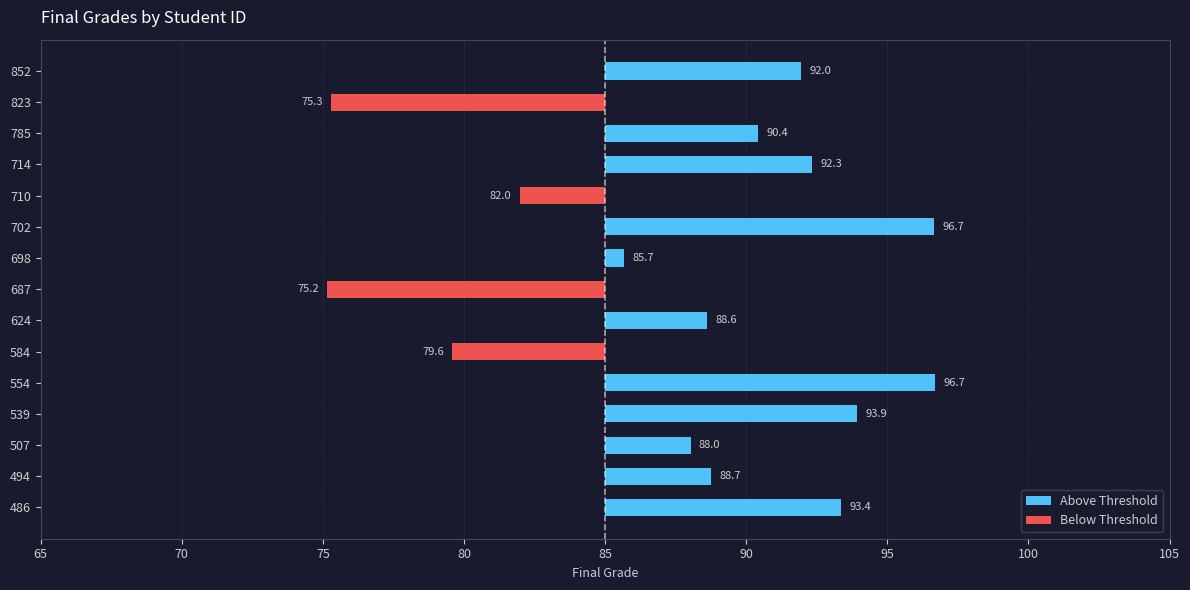

What are all the series names shown in the legend?

Above Threshold, Below Threshold